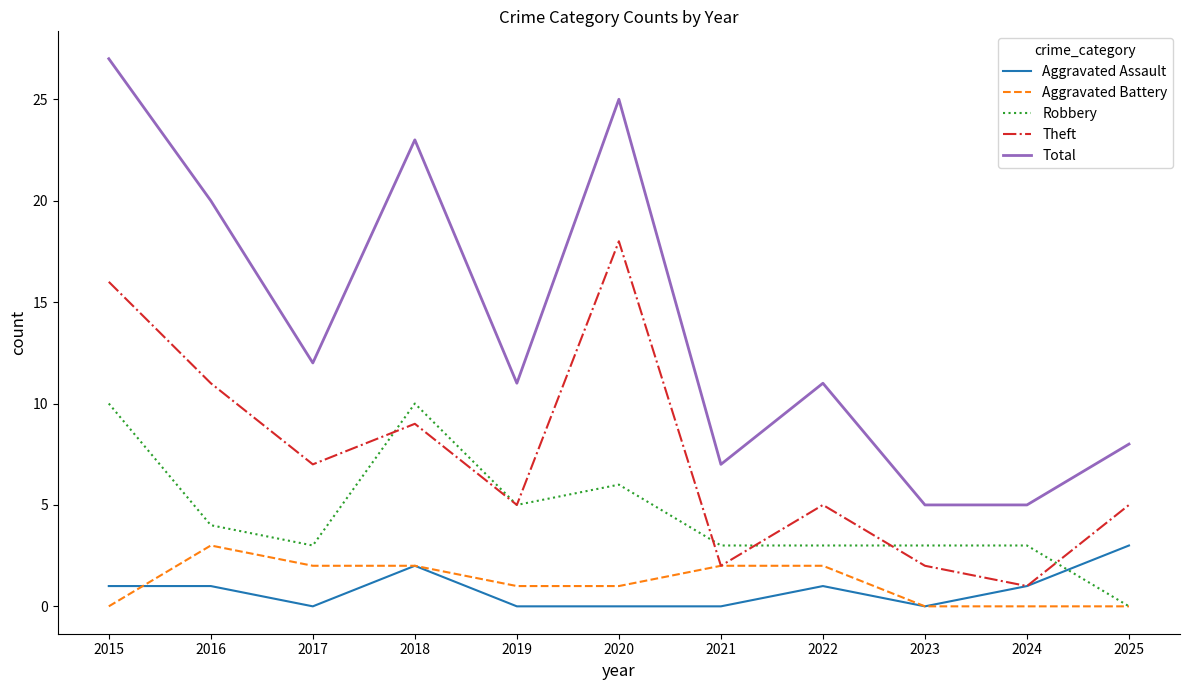

The Theft series shows 4 at 2017. True or false?

False